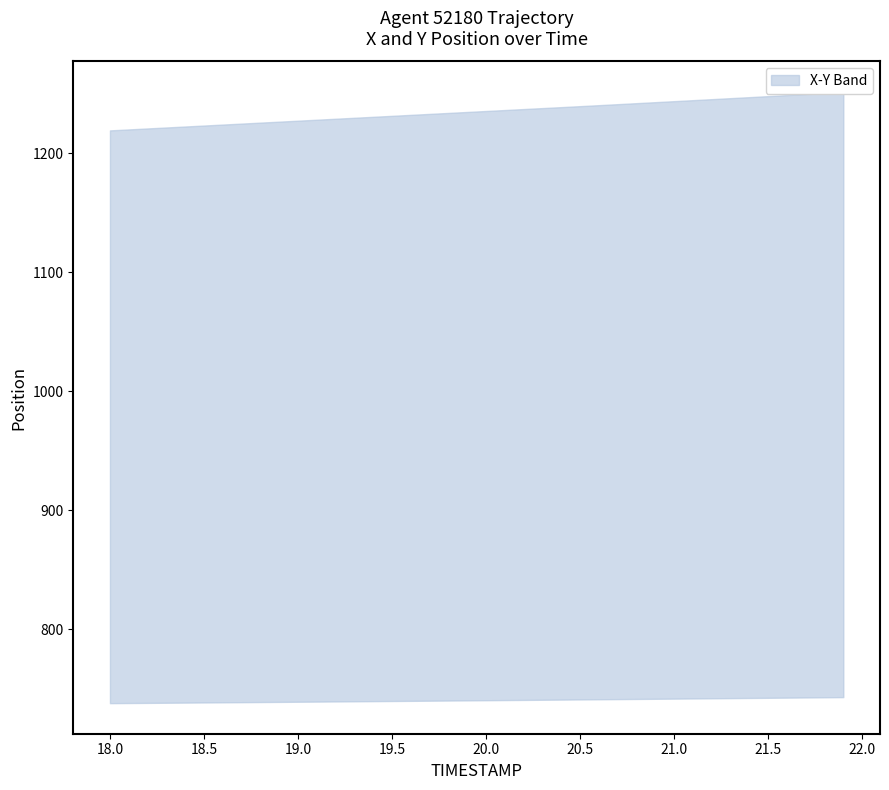

At how many categories does at least one series exceed 1075?

40